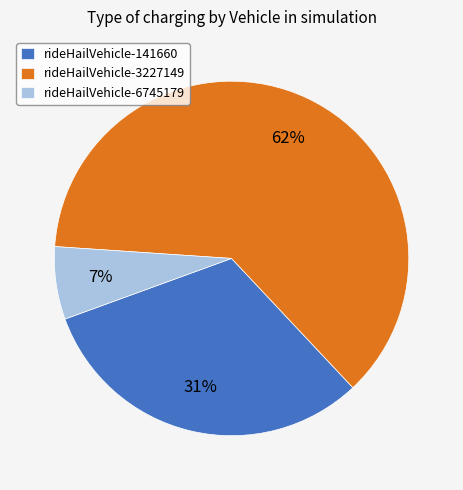

Rank the categories by value from highest to lowest.

rideHailVehicle-3227149, rideHailVehicle-141660, rideHailVehicle-6745179